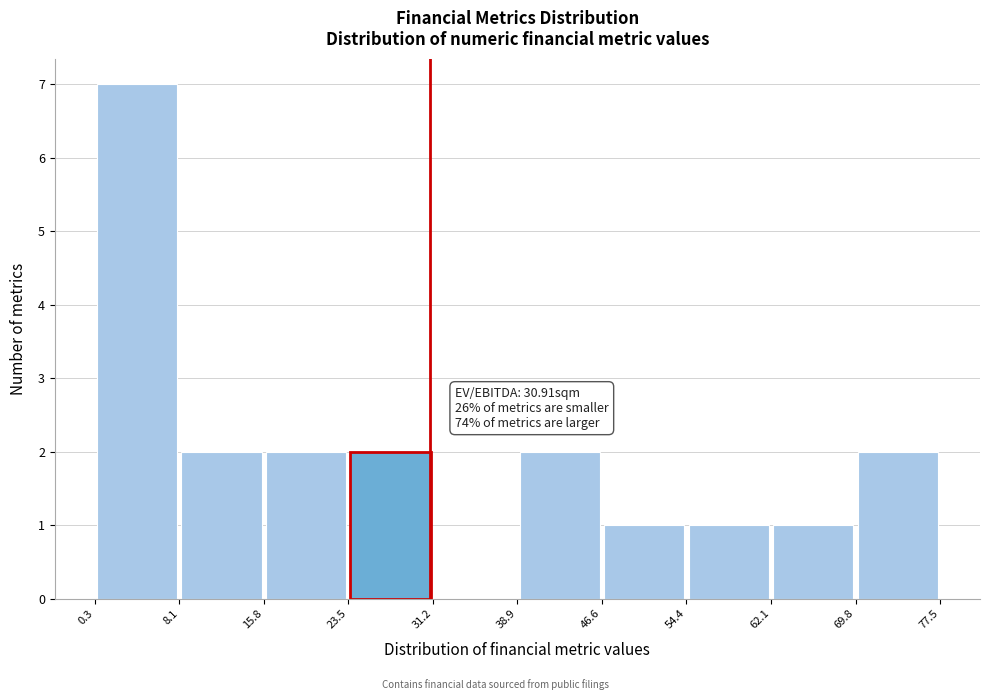

Which range on the x-axis has the tallest bar?

0.3 to 8.1